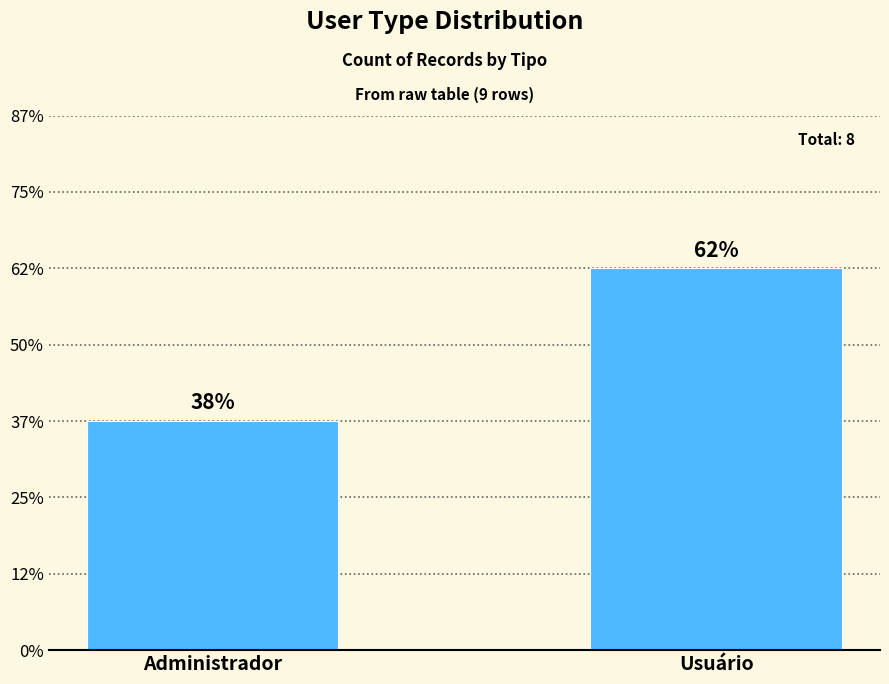

Between Administrador and Usuário, which is larger?

Usuário